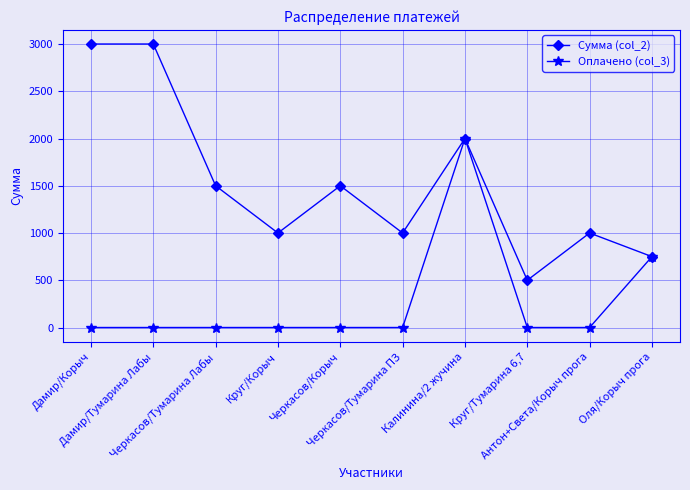

What is the total value across all series at Круг/Тумарина 6,7?

500